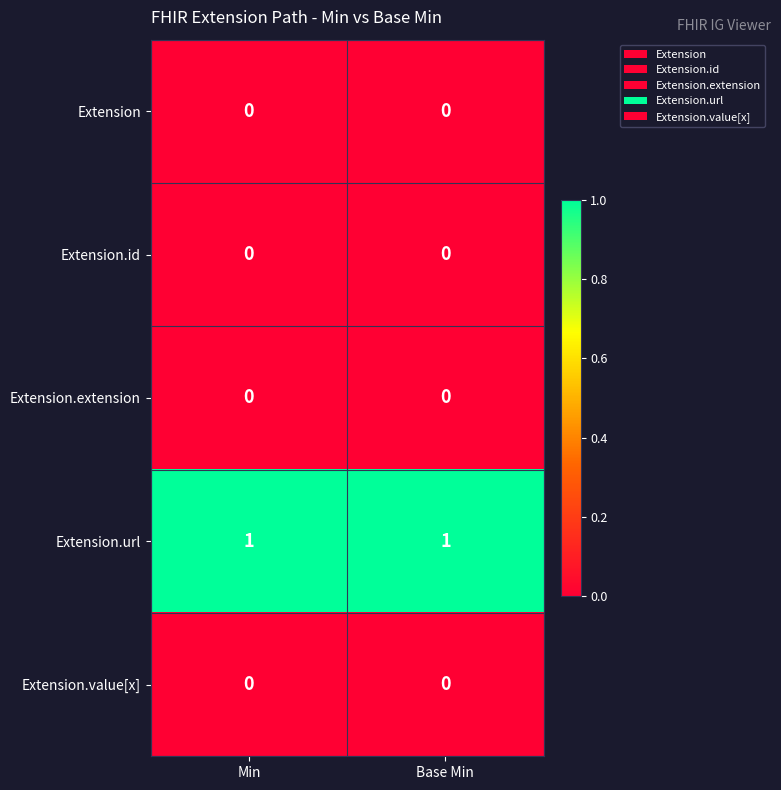

What is the spread (max minus min) of values at Min?

1